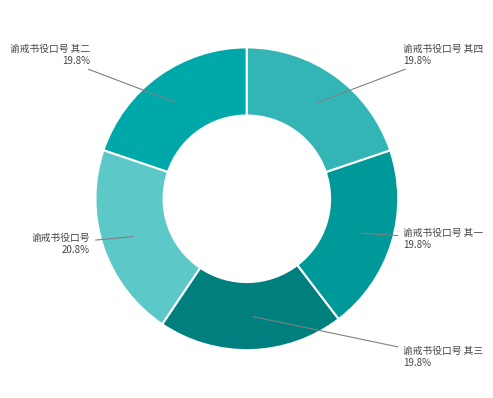

How many segments does this pie chart have?

5